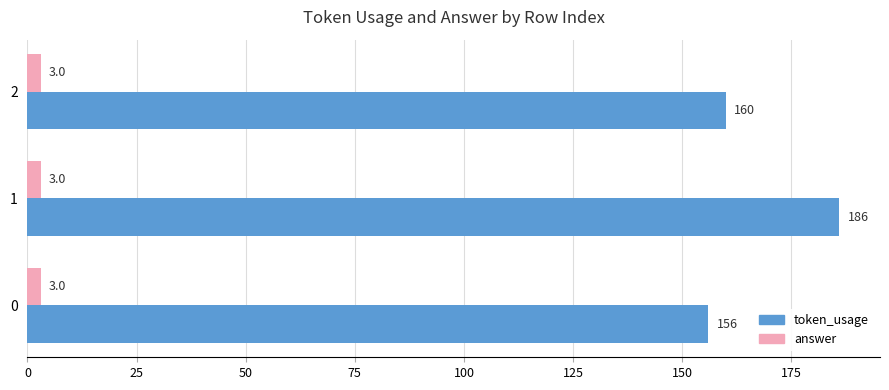

What is the difference between the highest and lowest values at 0?

153